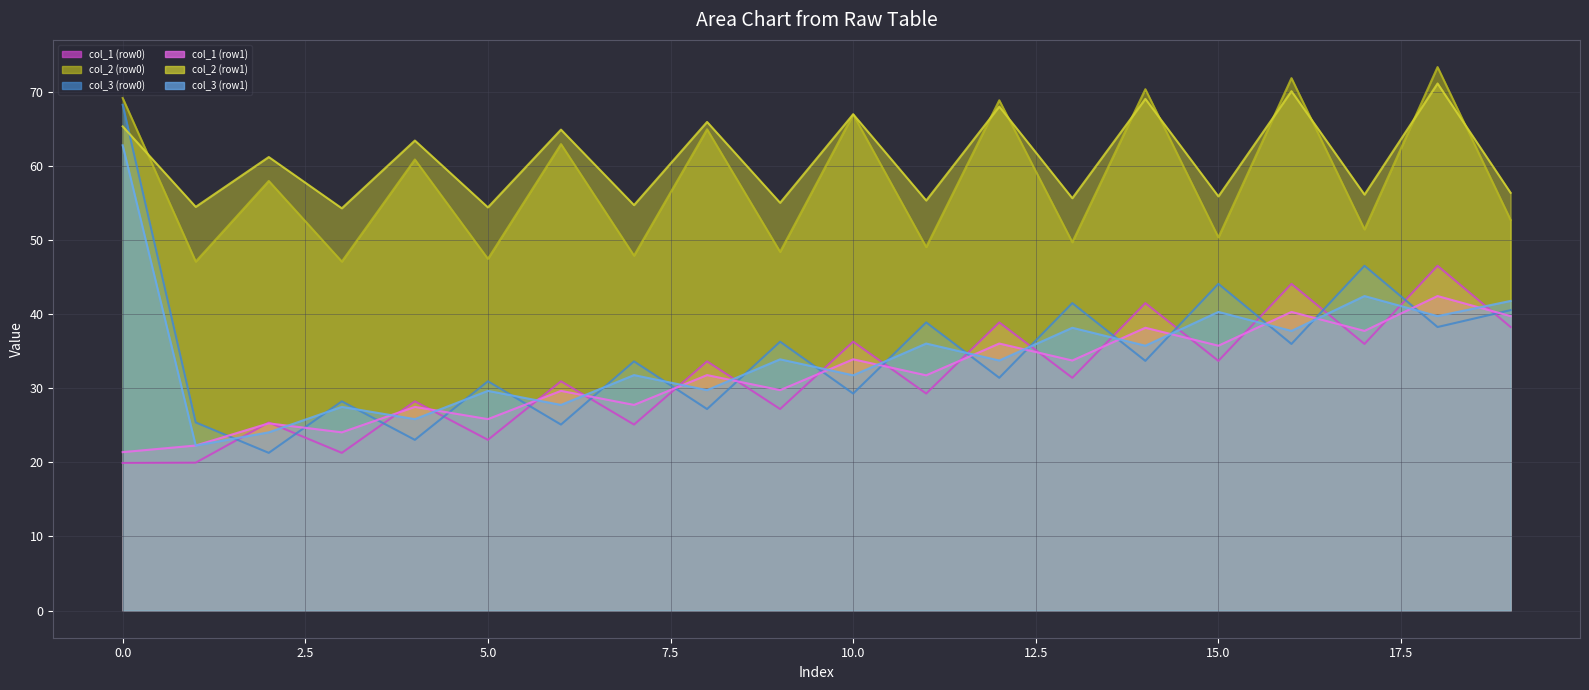

What is the maximum value shown in the chart?

73.3